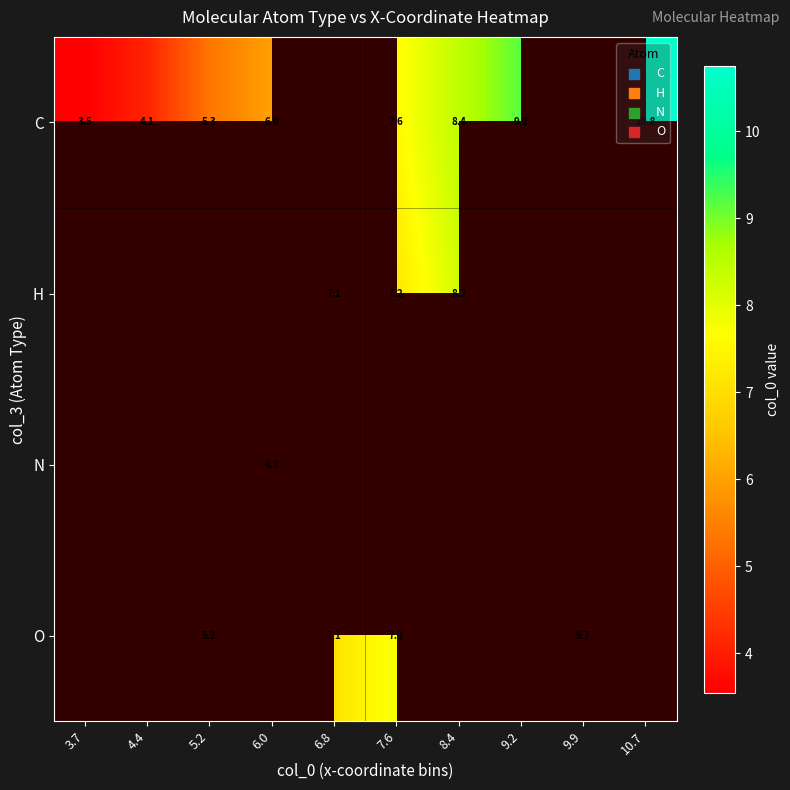

Which has a higher value, 3.7 or 6.0?

6.0